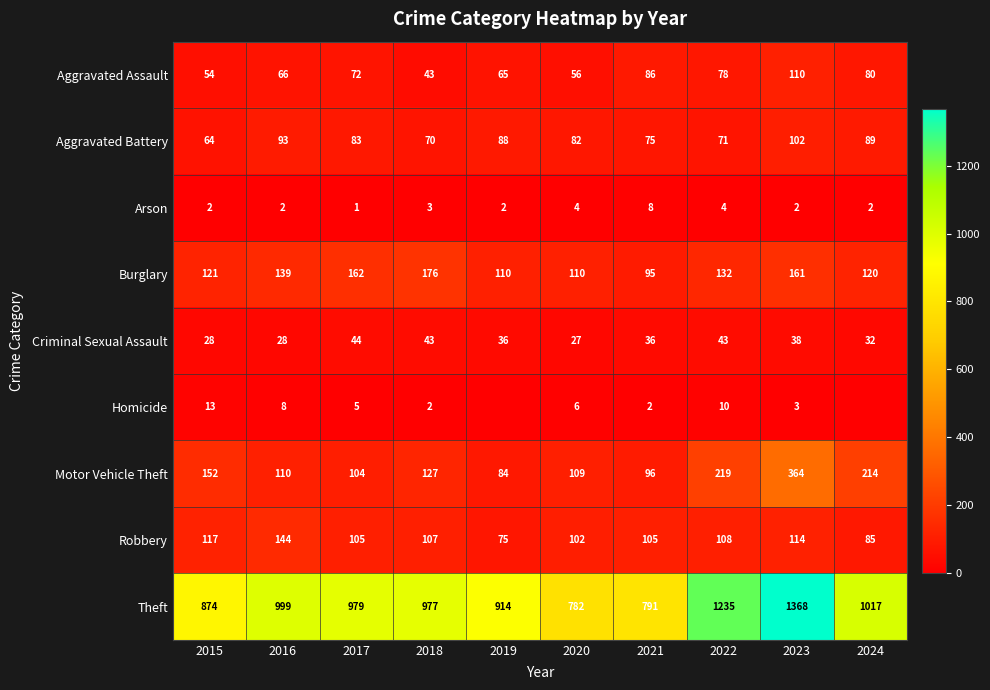

The Aggravated Battery series shows 71 at 2022. True or false?

True